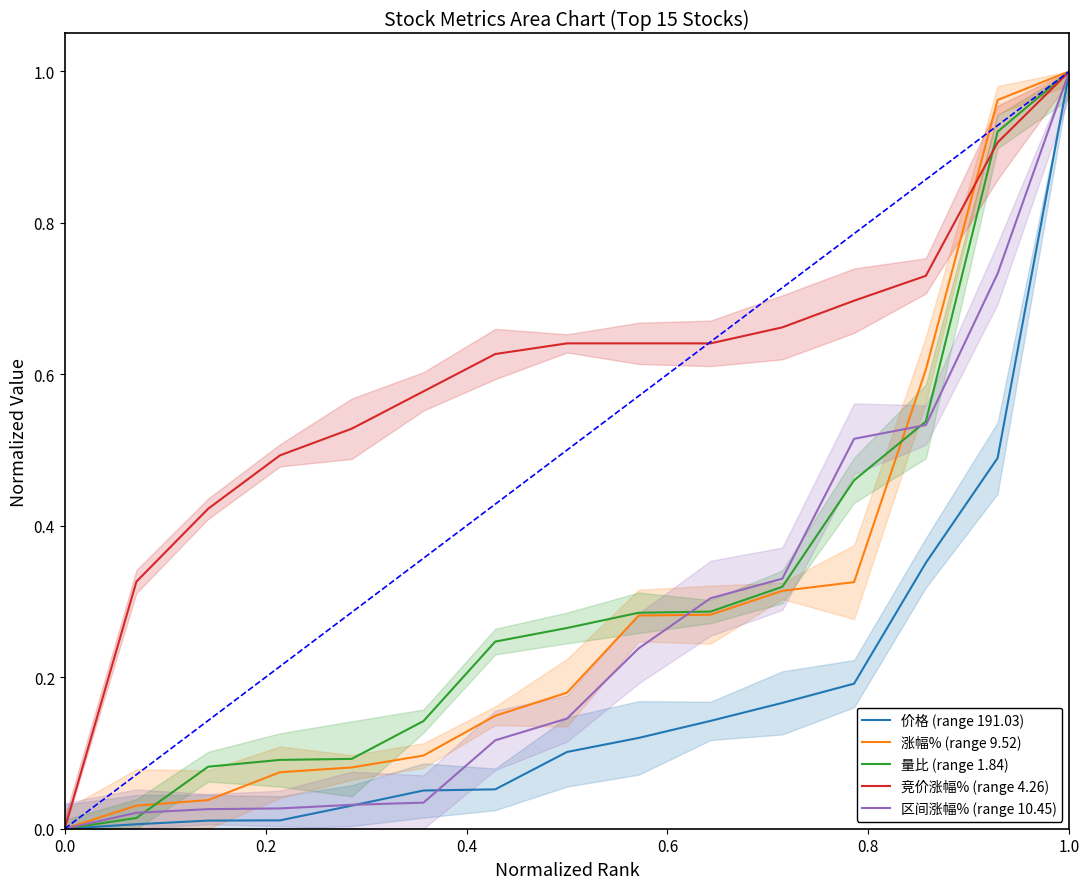

What is the difference between the maximum and minimum values in the 竞价涨幅% (range 4.26) series?

1.0